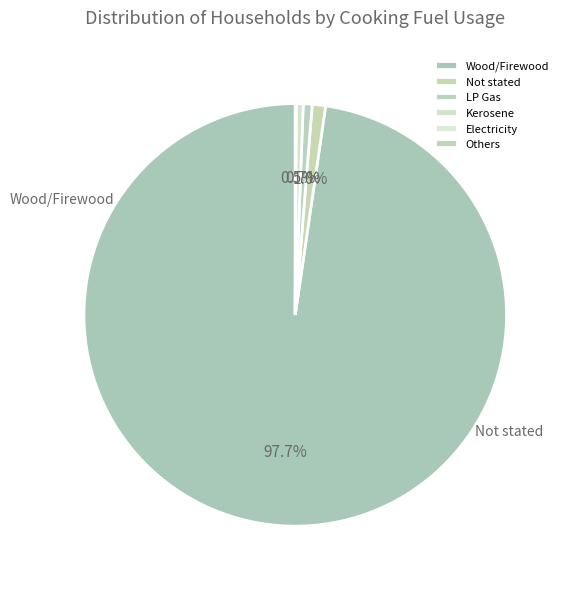

What is the total percentage of LP Gas and Electricity?

0.7%